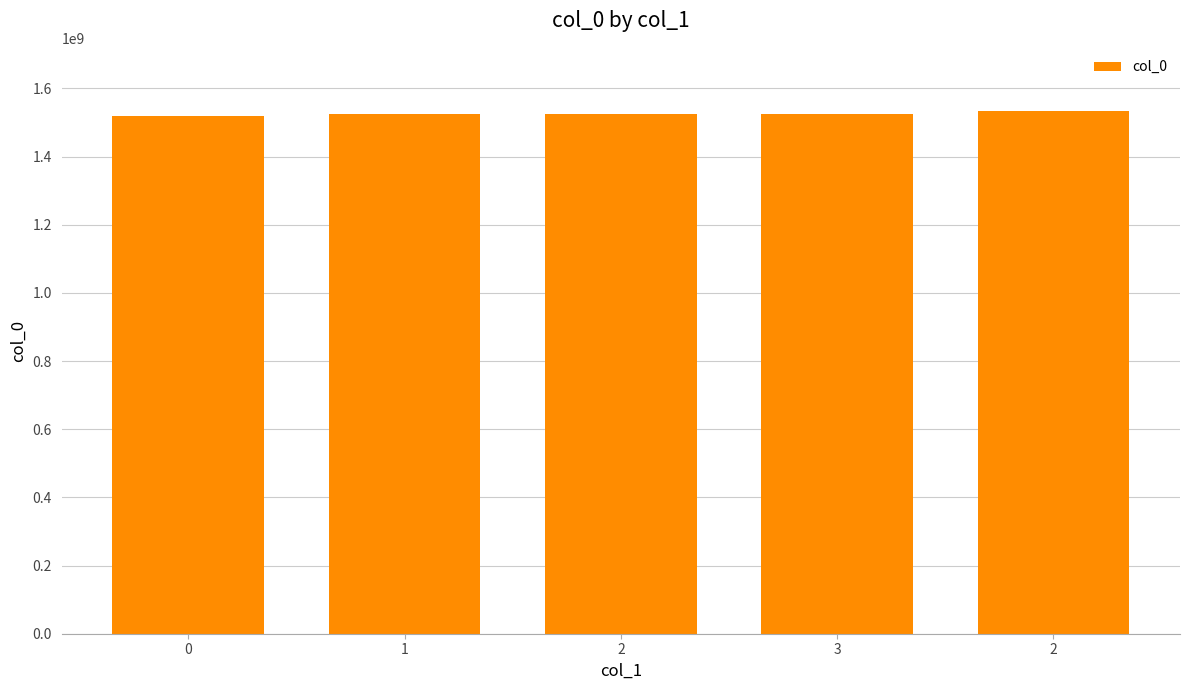

What is the label of the 3rd bar from the right?

2